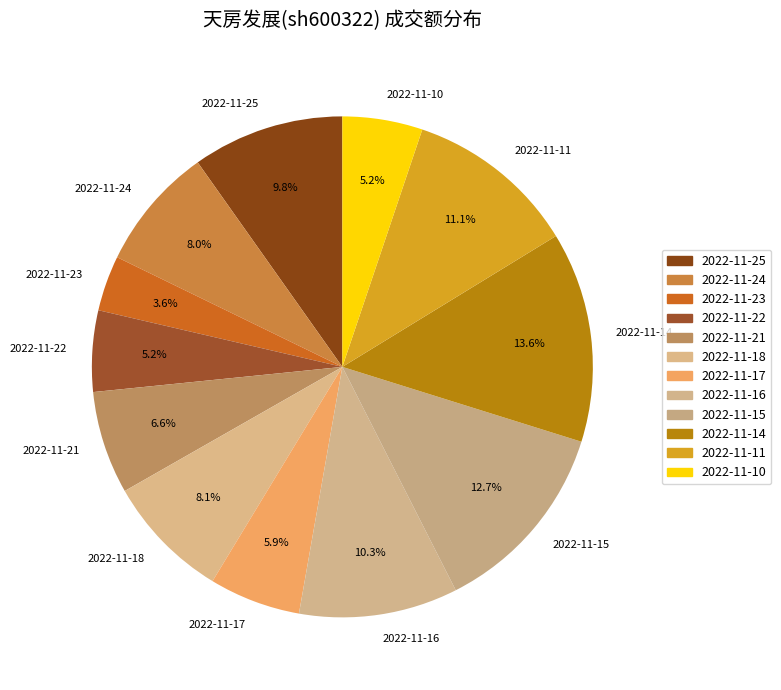

How many slices are in this pie chart?

12